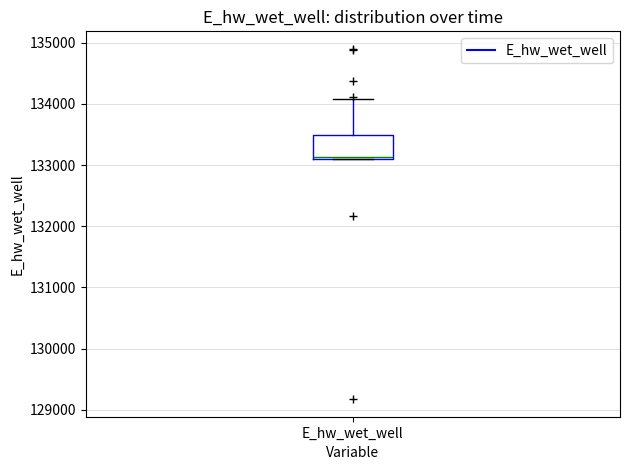

Where is the upper edge of the box for E_hw_wet_well on the y-axis? The values are not printed on the chart, so give them approximately, as read against the axis.

133500